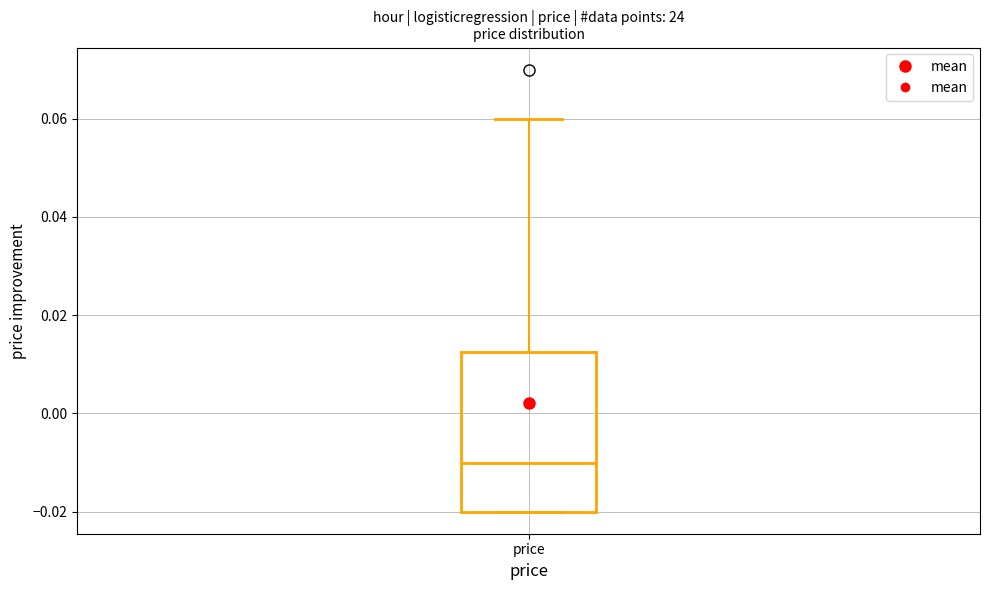

Transcribe this box plot: give where the median line is, the range the box spans, and where the two whiskers end, as read against the y-axis. The values are not printed on the chart, so give them approximately, as read against the axis.

median -0.010, box -0.020 to 0.012, whiskers -0.020 to 0.060